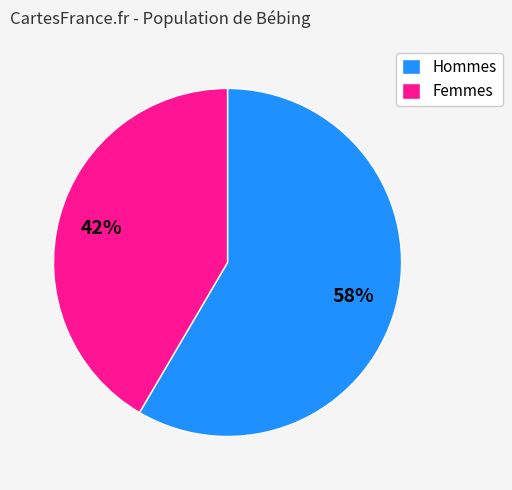

Is there a majority slice in this chart?

Yes